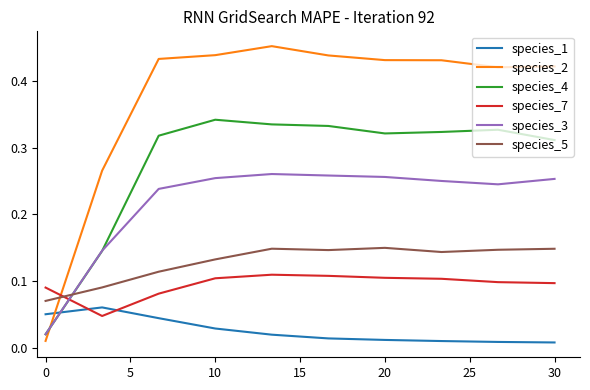

True or false: species_7 and species_3 intersect in this chart.

True